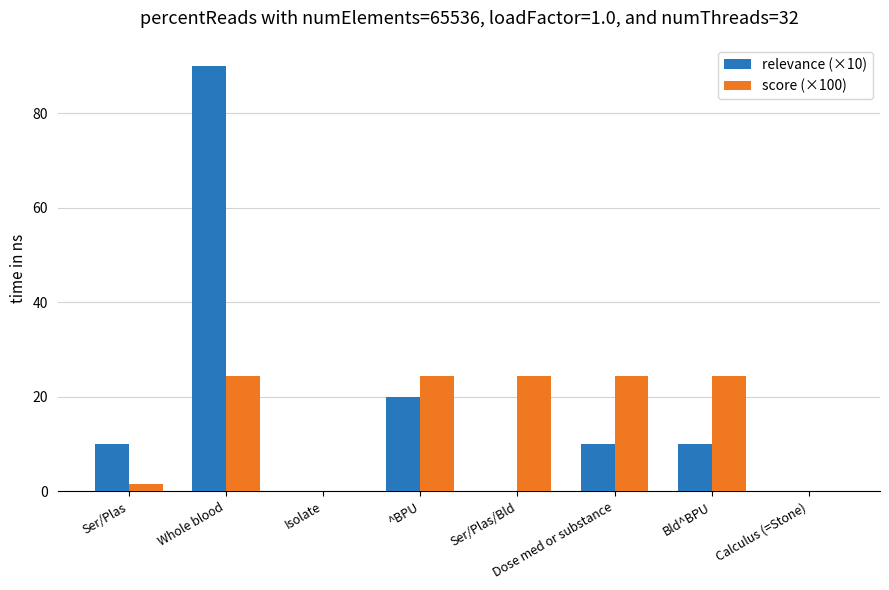

What is the sum of all relevance (×10) values?

140.0